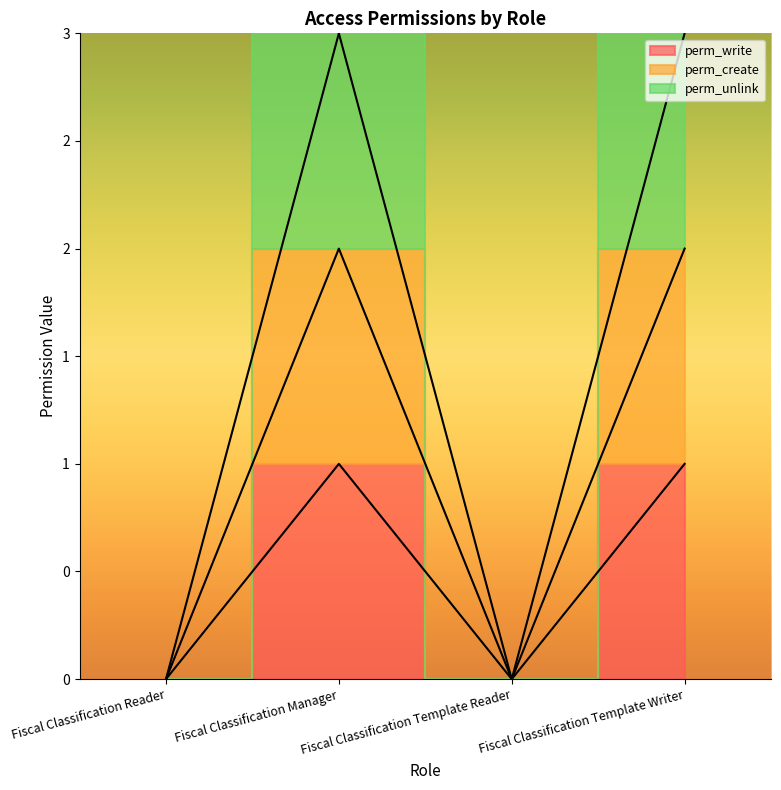

True or false: perm_write and perm_unlink intersect in this chart.

False